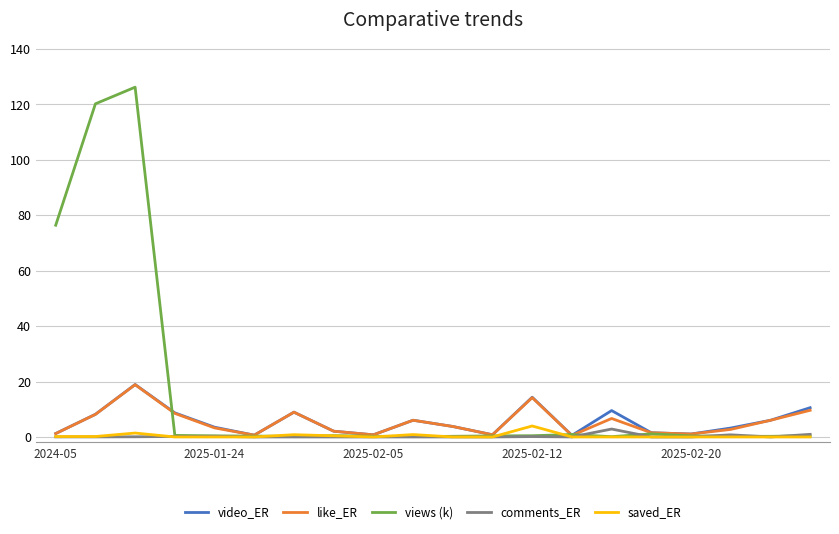

Which series has the largest total across all categories?

views (k)